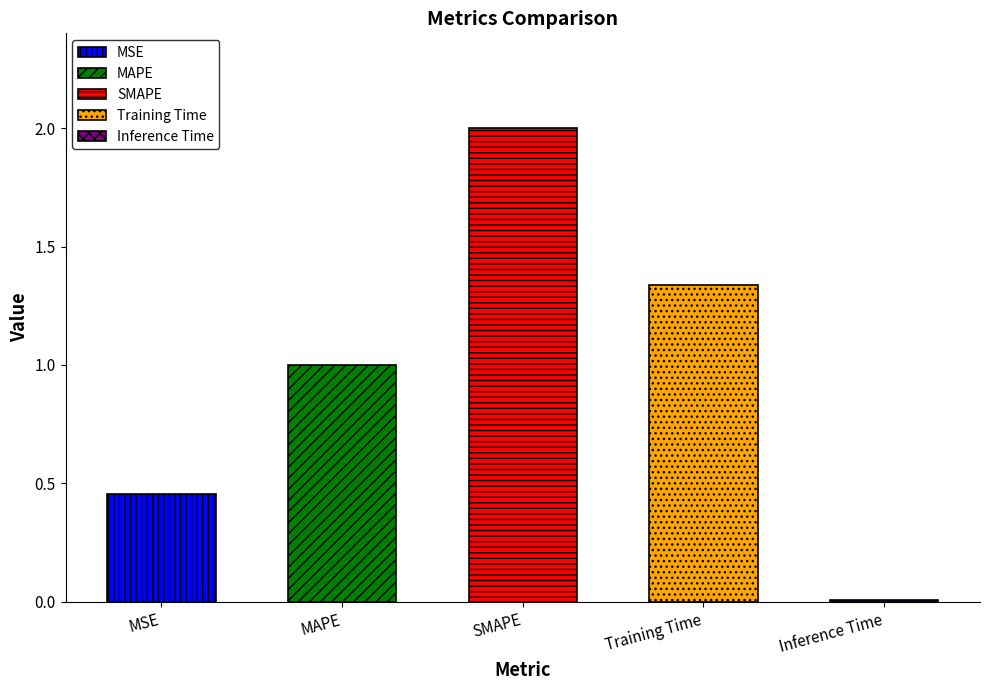

What position from the right is SMAPE?

3